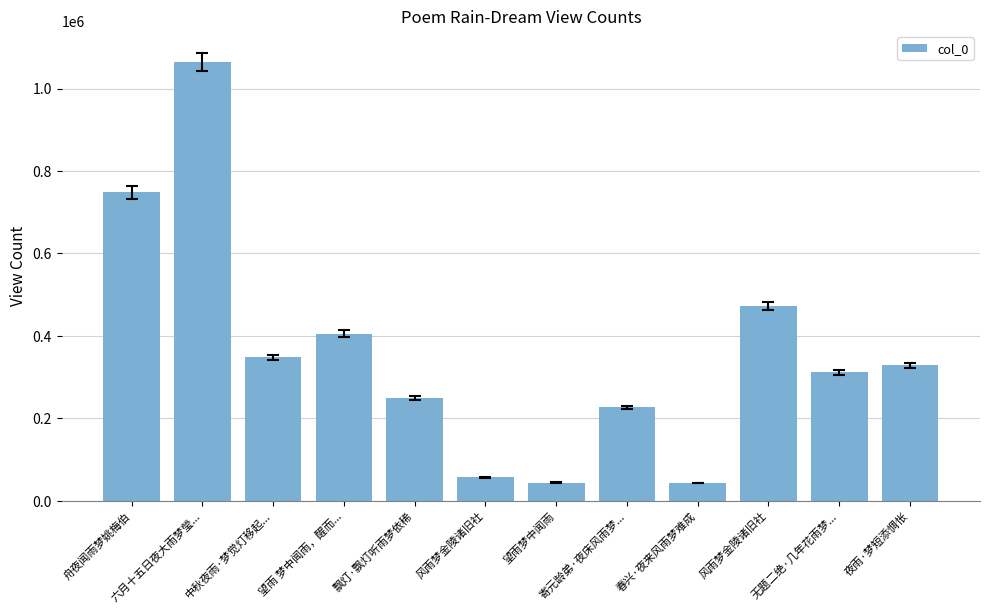

The chart shows a value of 156435 at 无题二绝·几年花雨梦.... True or false?

False